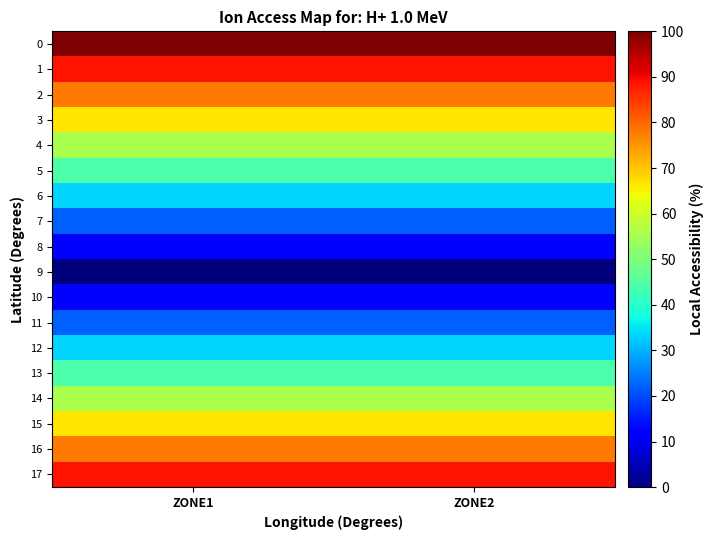

At which category is the sum across all series the highest?

ZONE1